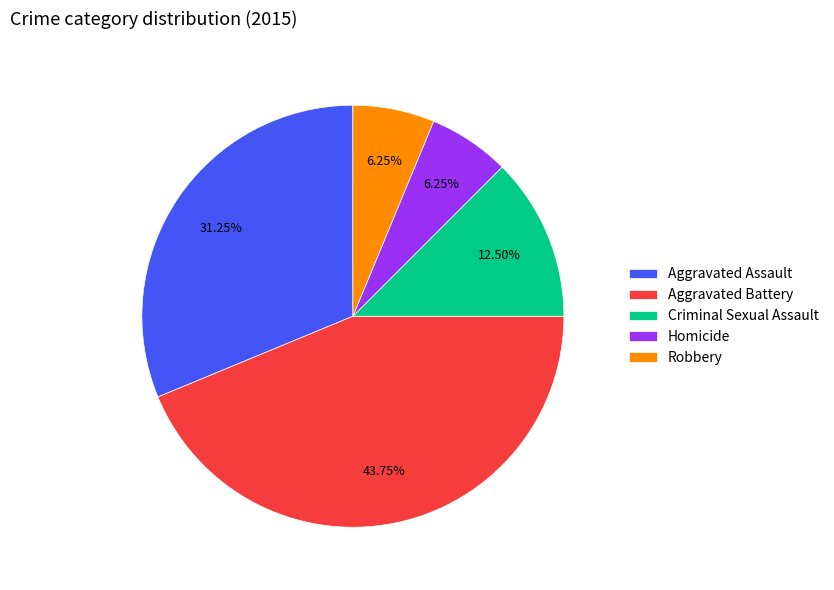

How many slices are in this pie chart?

5